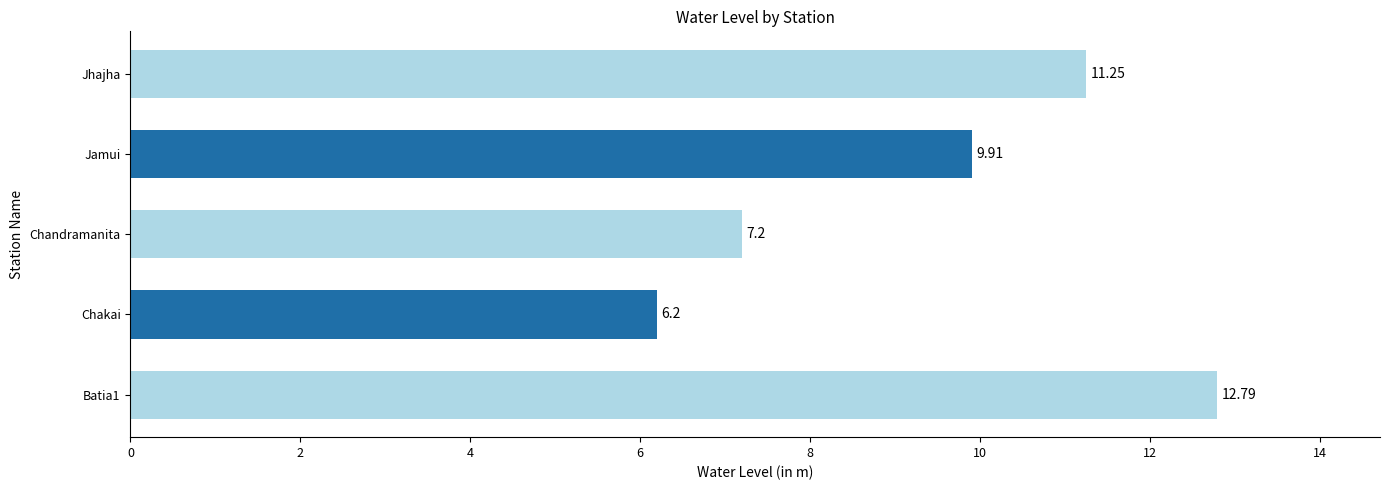

Are the bars horizontal?

Yes